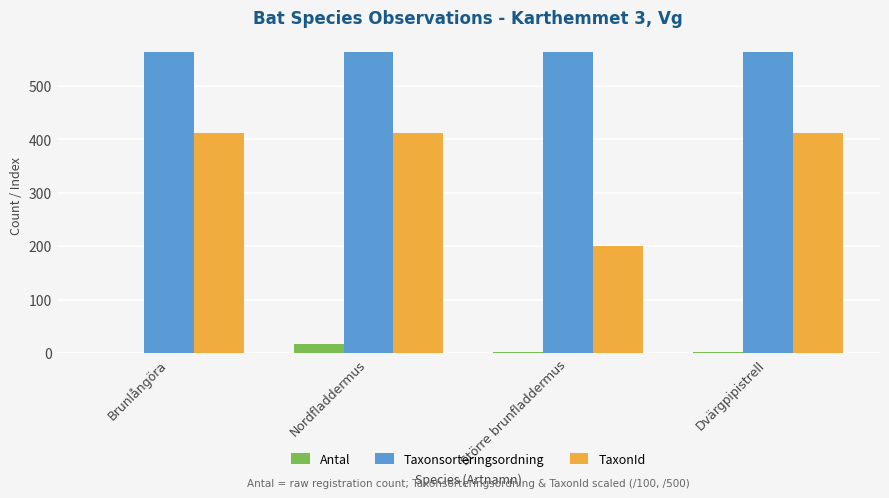

True or false: TaxonId has a value of 554.8 at Dvärgpipistrell.

False